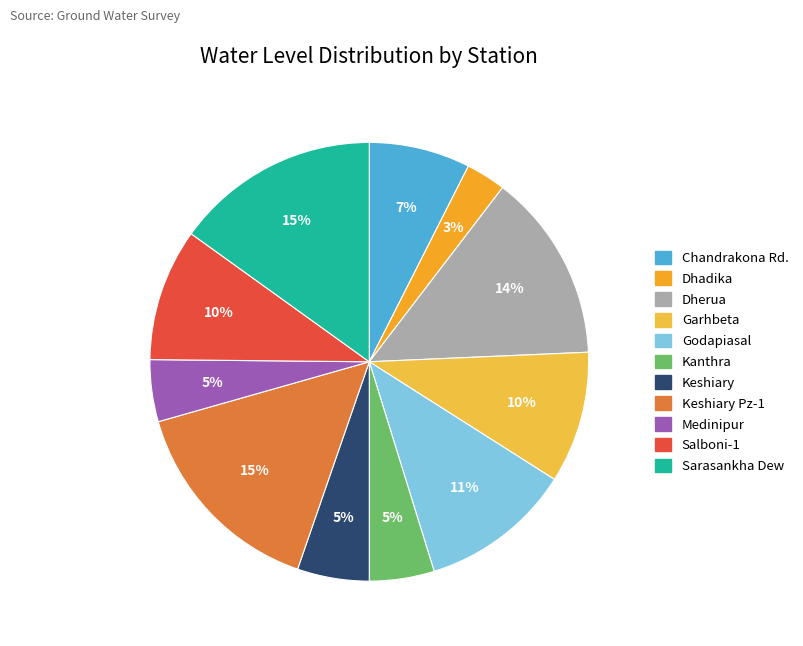

What percentage is the Salboni-1 slice, to the nearest percent?

10%